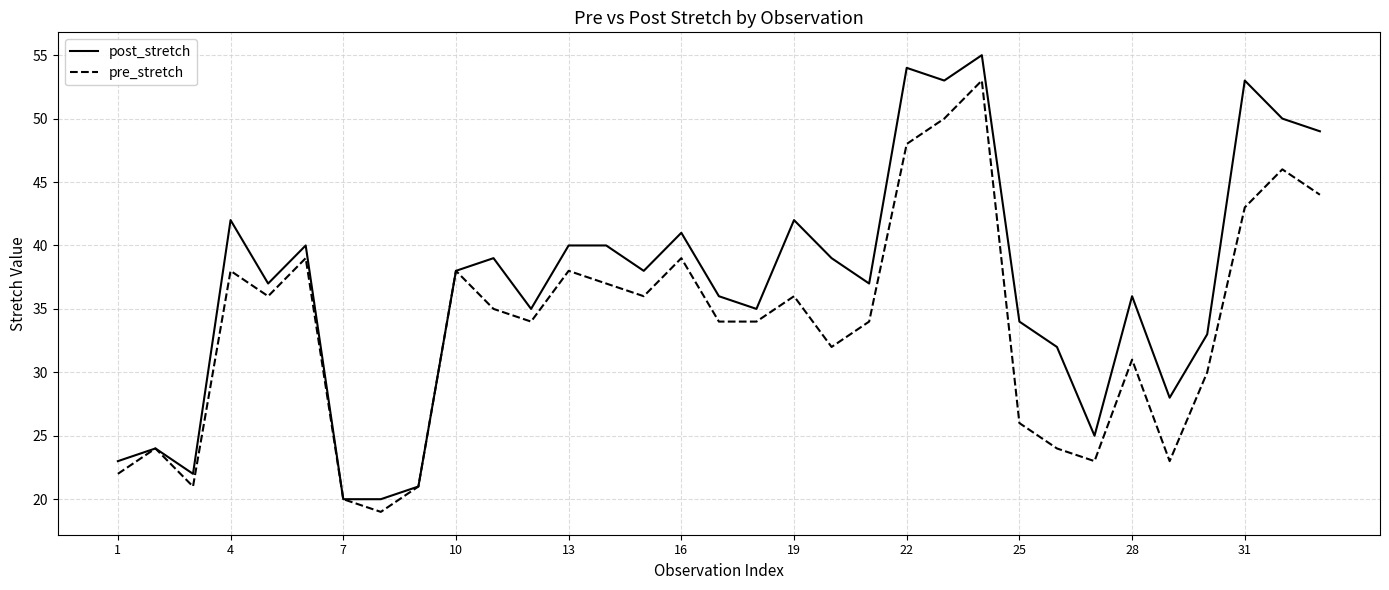

Which series has the widest spread of values?

post_stretch